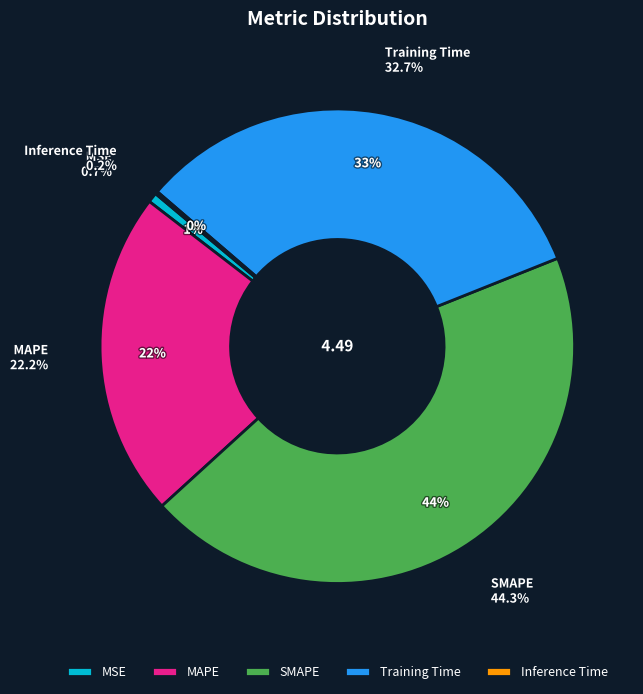

What is the change in value from MAPE to SMAPE?

+1.0